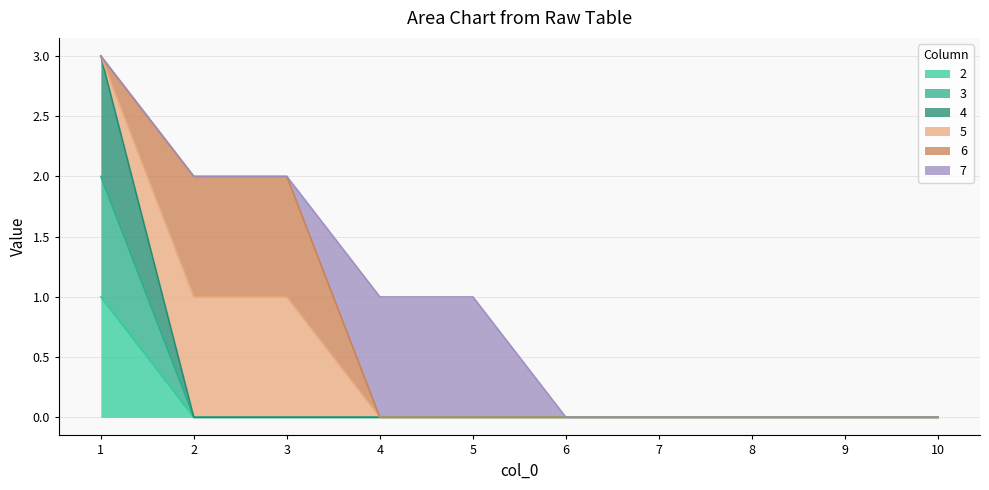

Which series has the largest range (max minus min)?

4